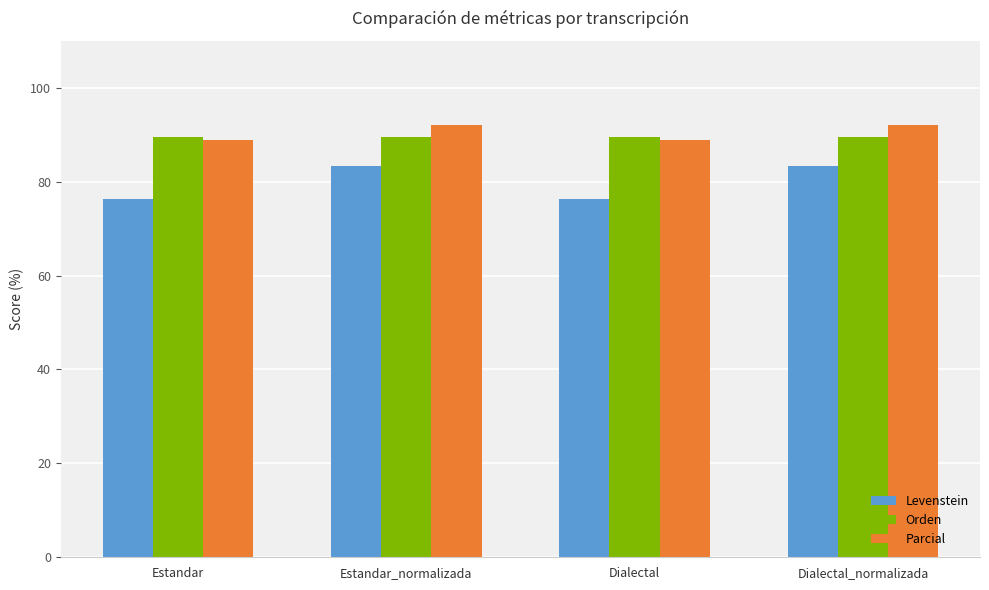

The Orden series shows 89.6 at Estandar_normalizada. True or false?

True